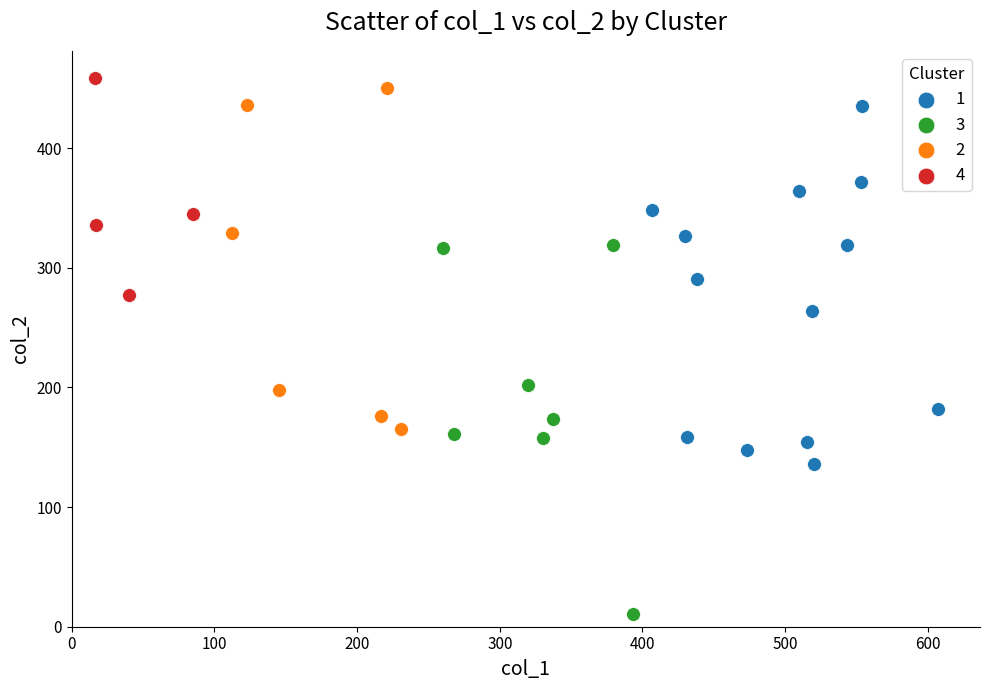

Which series contains the highest Y value?

4